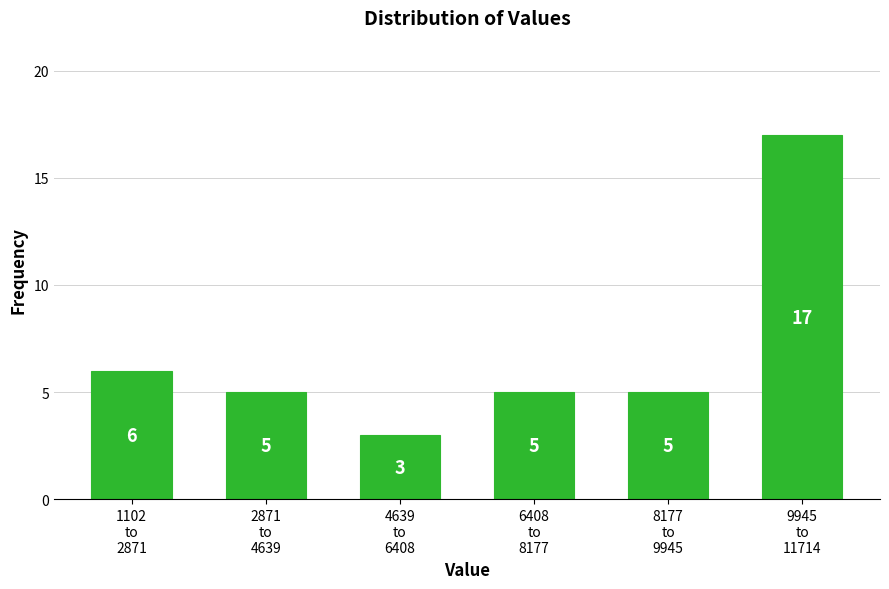

Reading right to left, extract all data points from this chart.

17	5	5	3	5	6